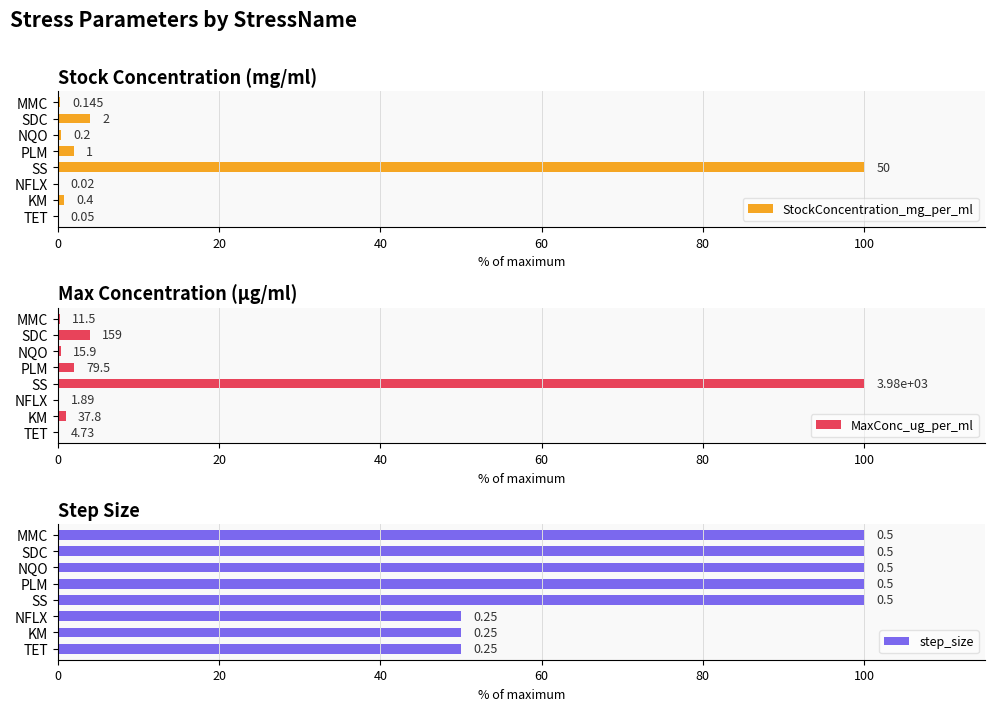

What position from the right is NQO?

3